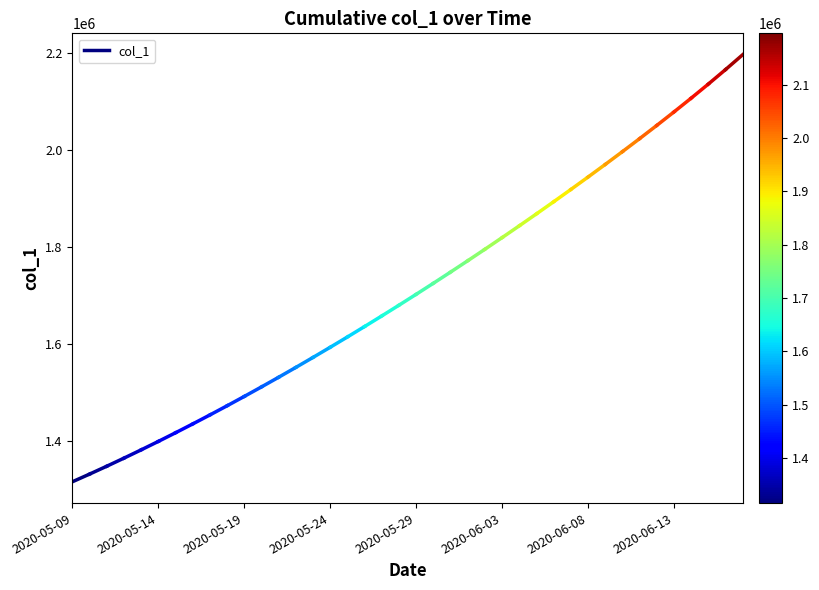

What is the smallest value displayed?

1315099.0